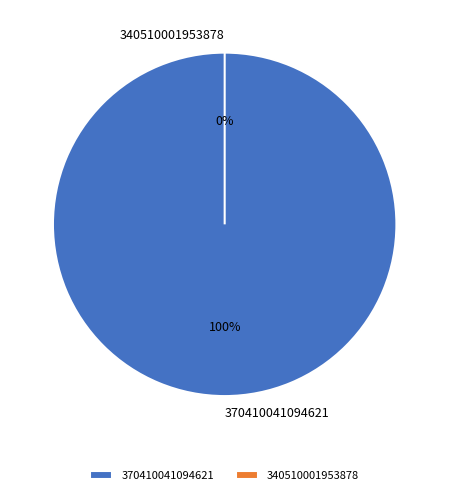

Which slice represents more than half of the pie?

370410041094621